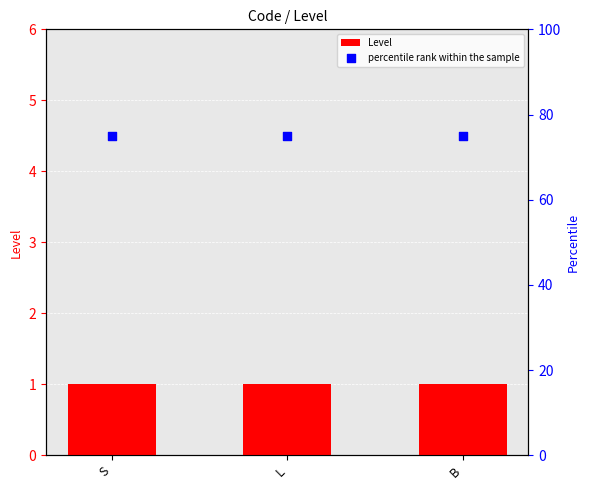

Which series reaches the minimum Y coordinate?

Level